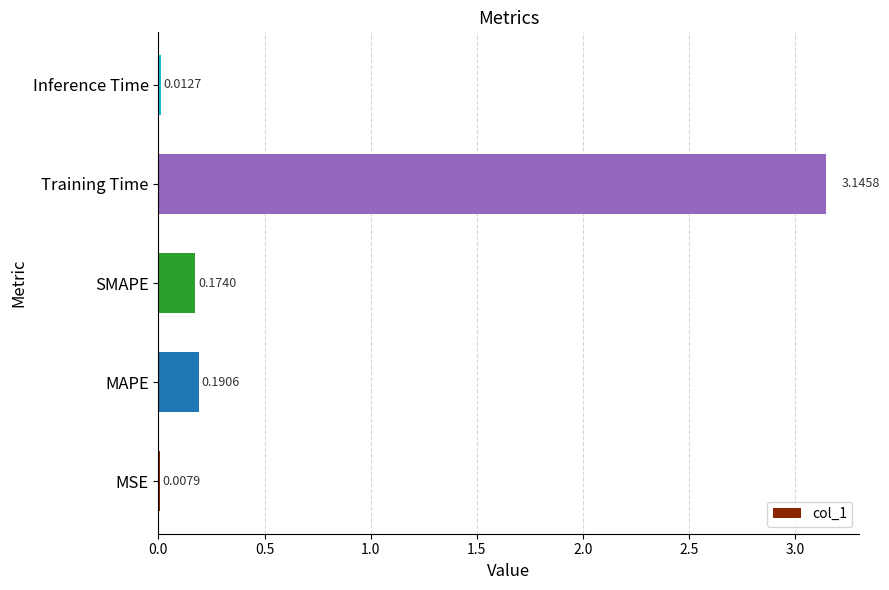

What is the sum of all values?

3.5